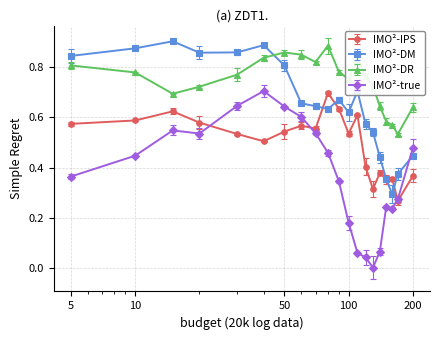

Which series has the largest total across all categories?

IMO²-DR